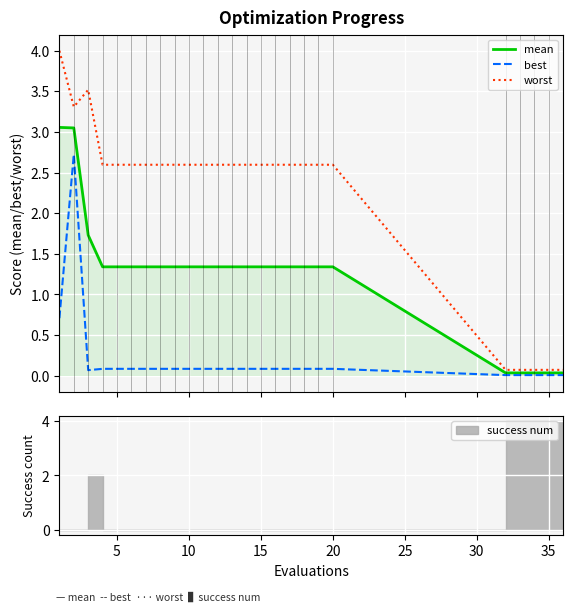

Rank the series by their maximum value, from highest to lowest.

worst, mean, best